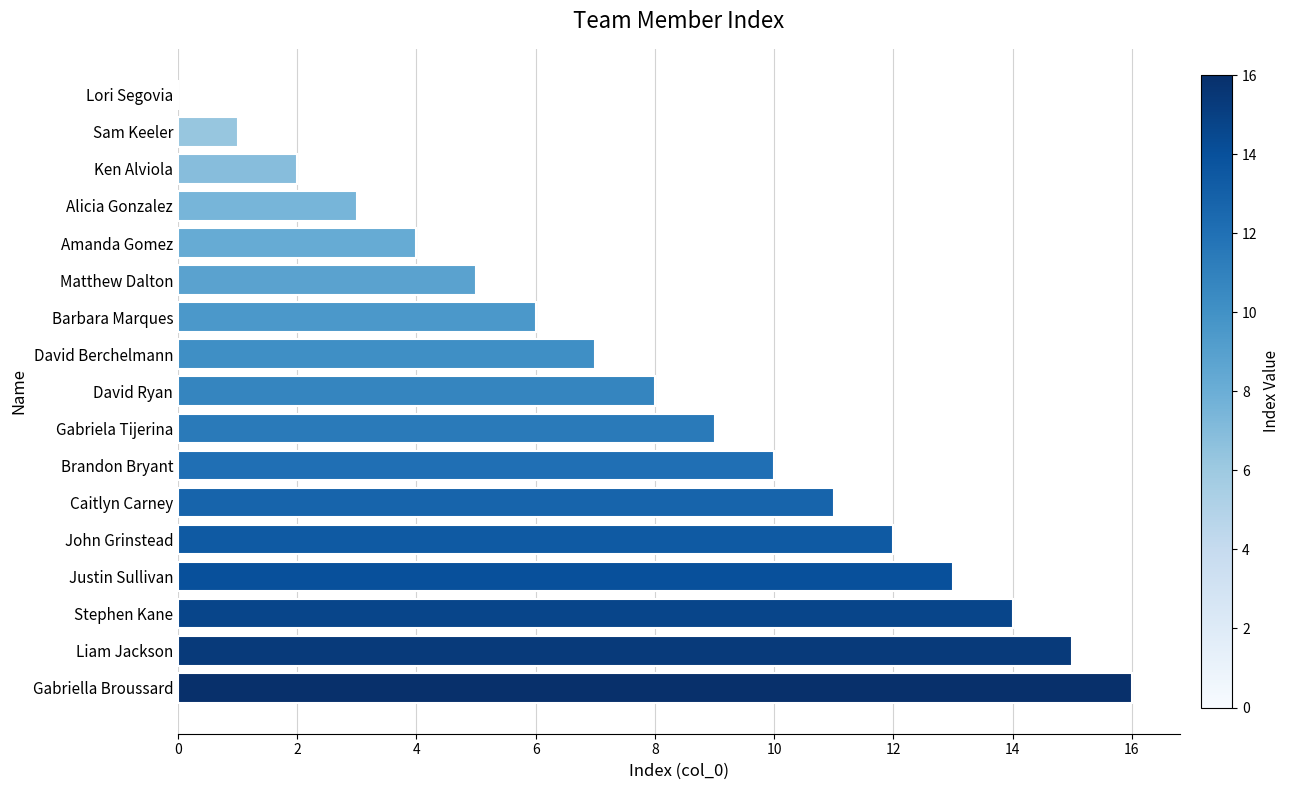

How many values are above zero?

16